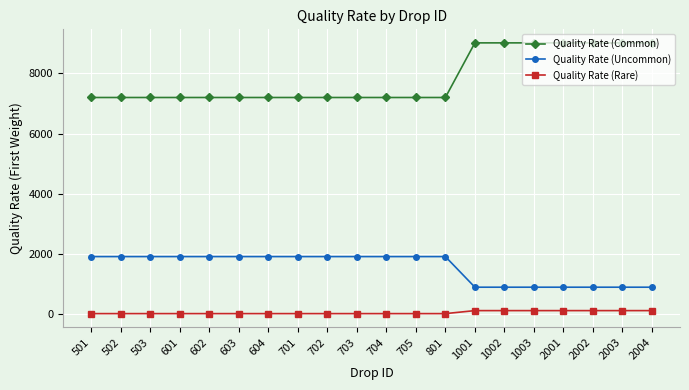

At how many categories does at least one series exceed 4982?

20